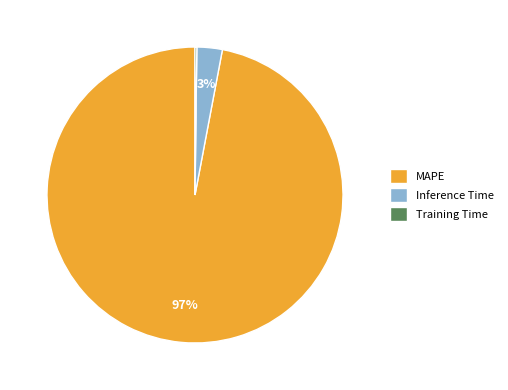

What percentage is the MAPE slice, to the nearest percent?

97%